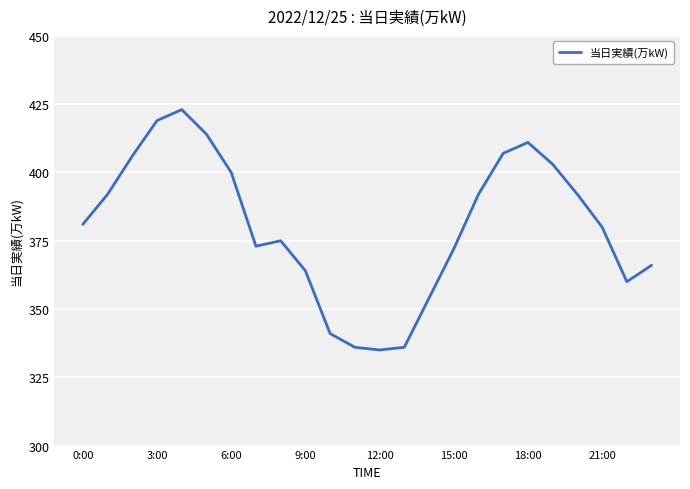

What is the difference between the maximum and minimum values?

88